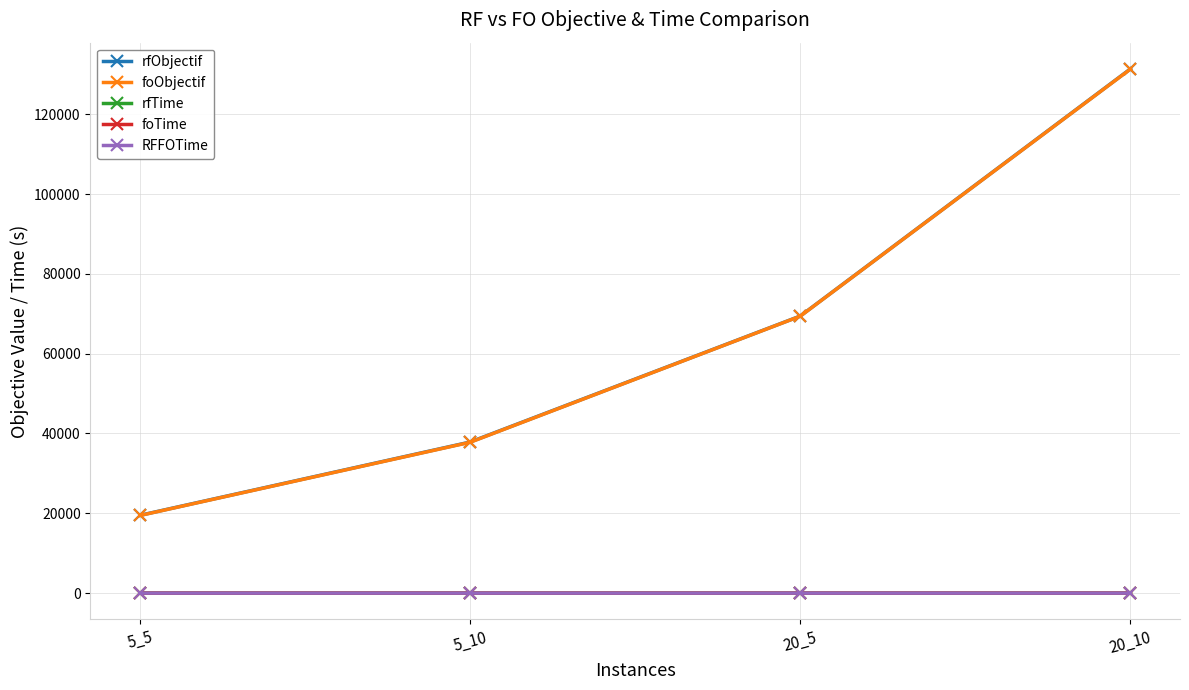

Does the chart display data point markers on the line(s)?

Yes